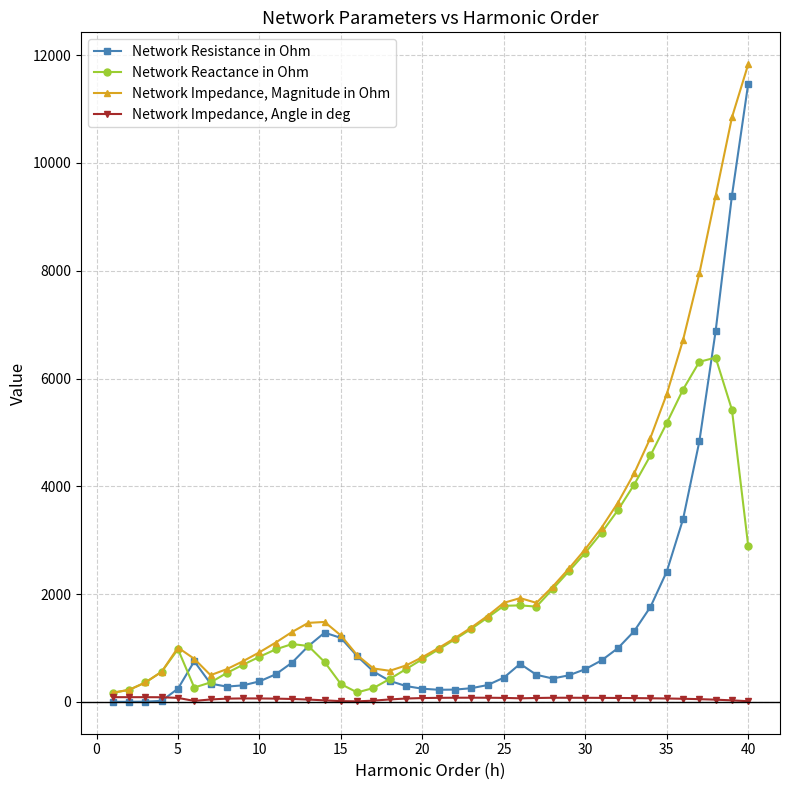

True or false: Network Impedance, Magnitude in Ohm has more than 1 points higher than both neighbors.

True